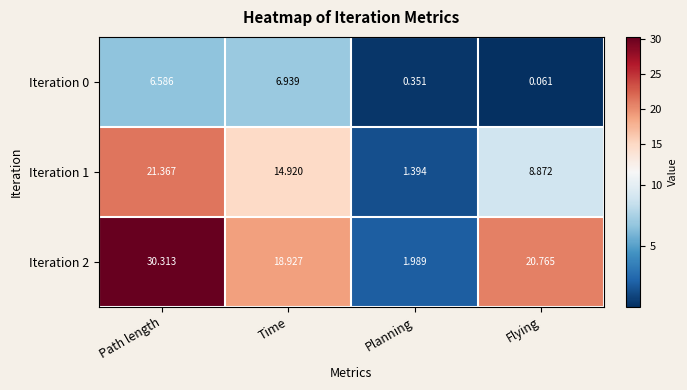

Rank the categories by Iteration 1 value from highest to lowest.

Path length, Time, Flying, Planning